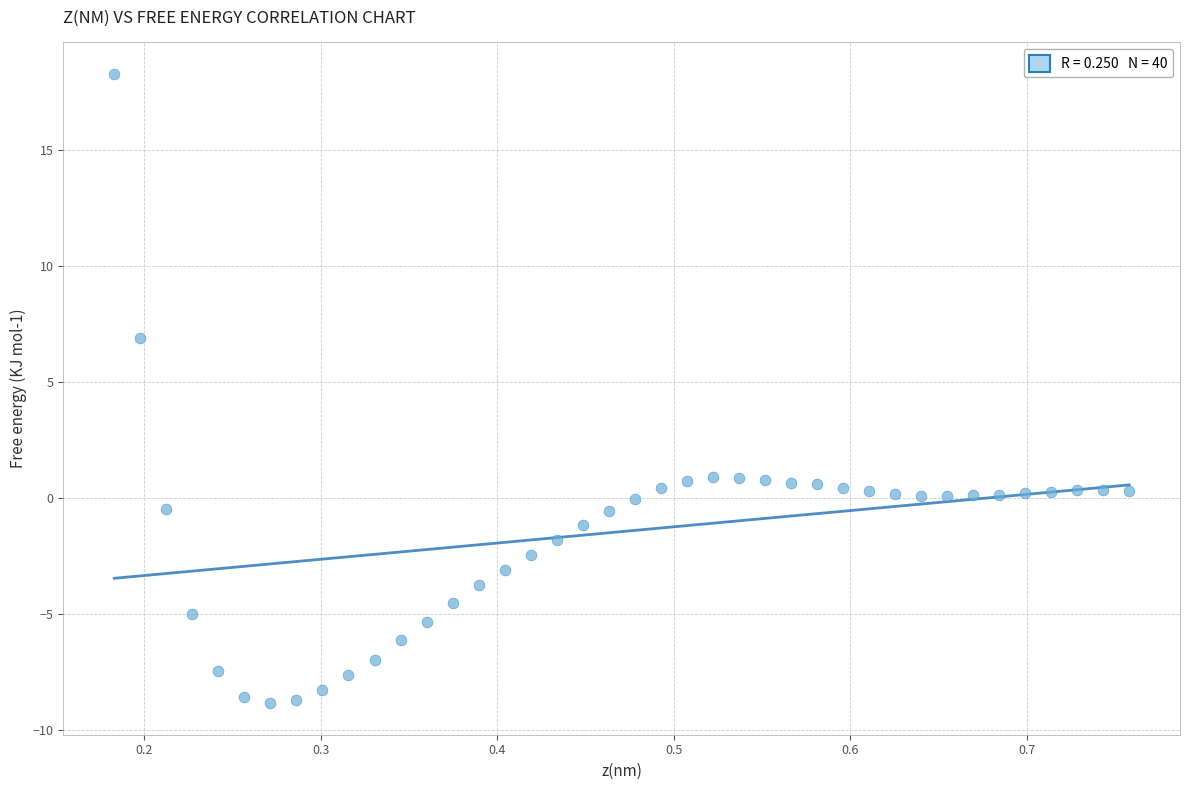

What is the range of X values (max minus min)?

0.6